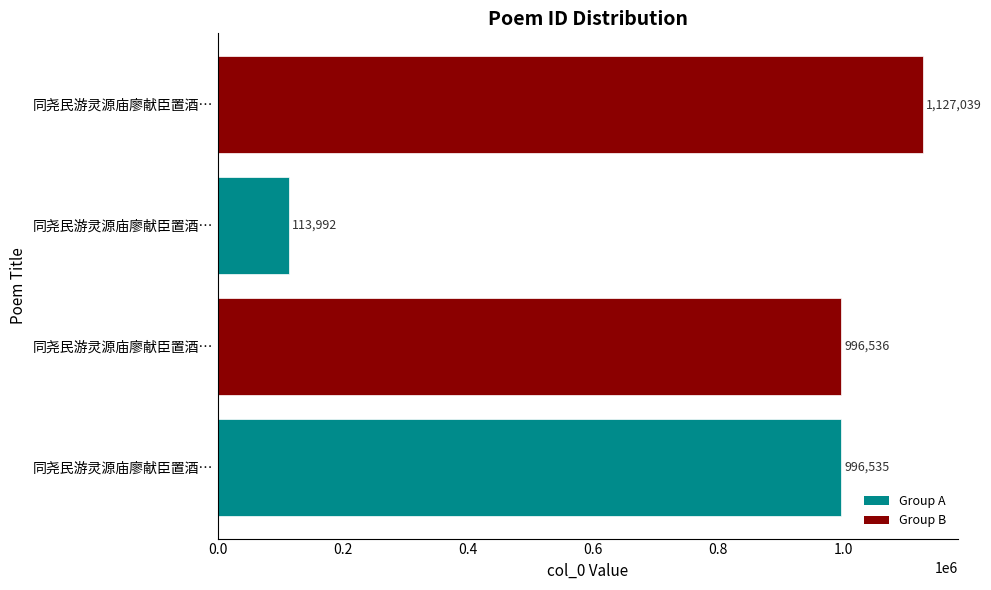

How many data points are less than 996536?

2